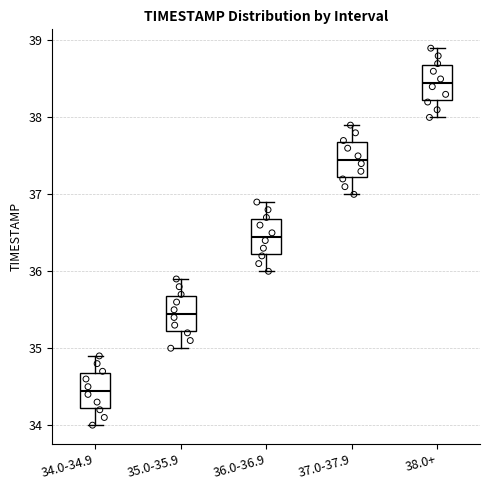

Where does the upper whisker of the box for 35.0-35.9 end on the y-axis? The values are not printed on the chart, so give them approximately, as read against the axis.

35.9